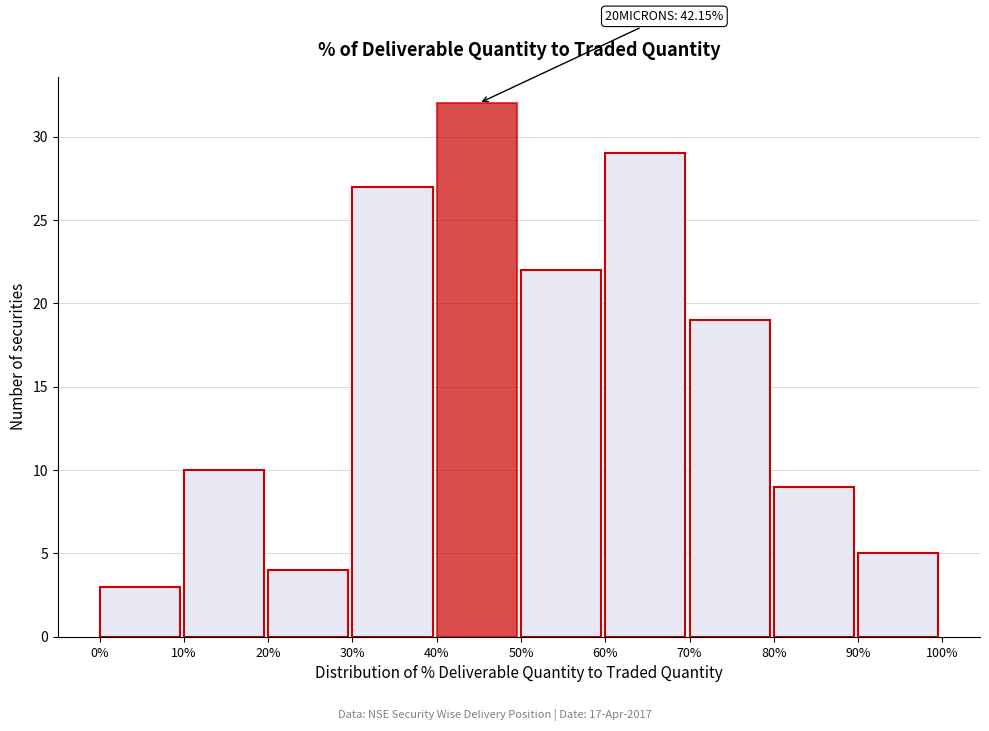

Which range on the x-axis has the tallest bar?

40% to 50%